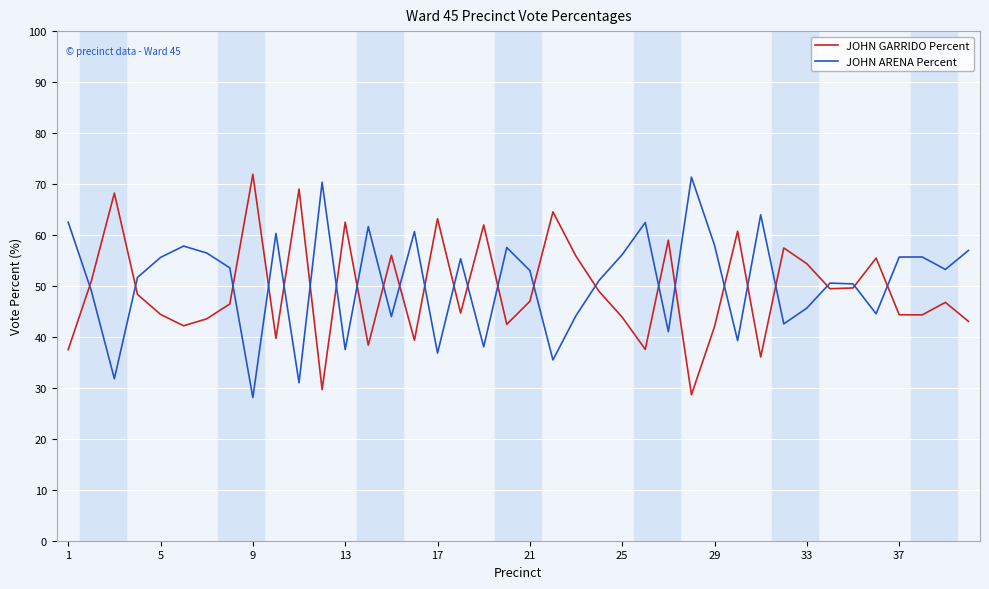

What is the lowest value of the JOHN ARENA Percent series?

28.1